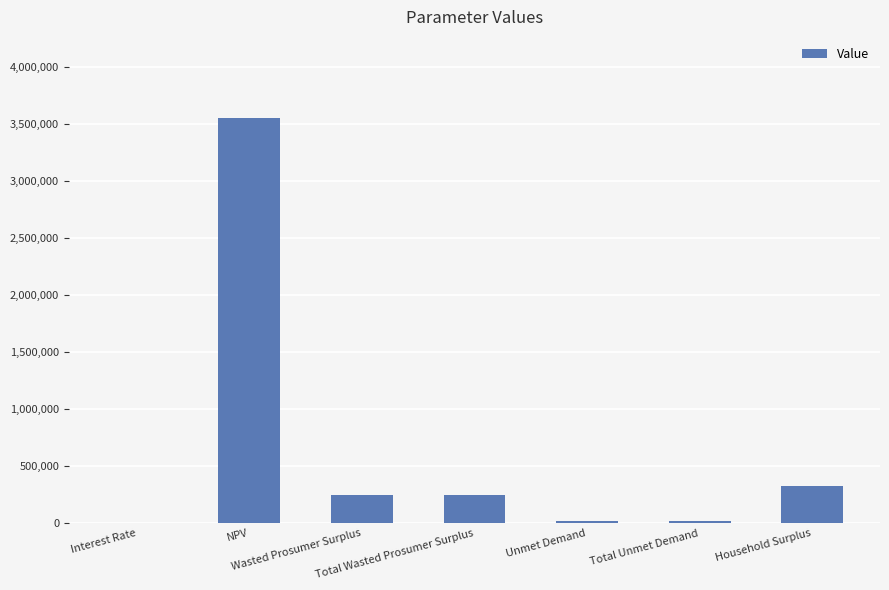

What is the change in value from Total Wasted Prosumer Surplus to Unmet Demand?

-227241.8